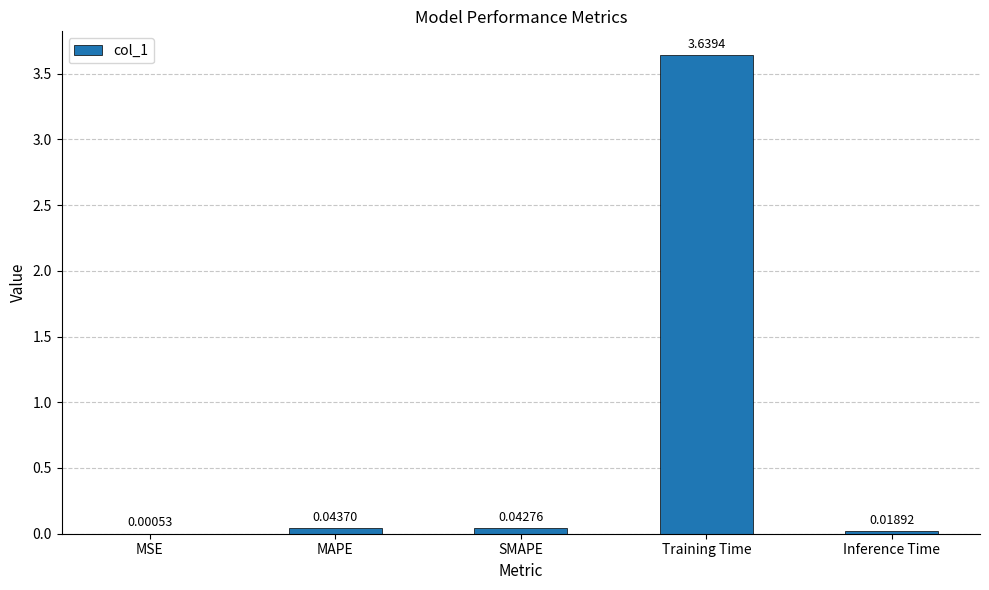

Which has a higher value, MAPE or Training Time?

Training Time